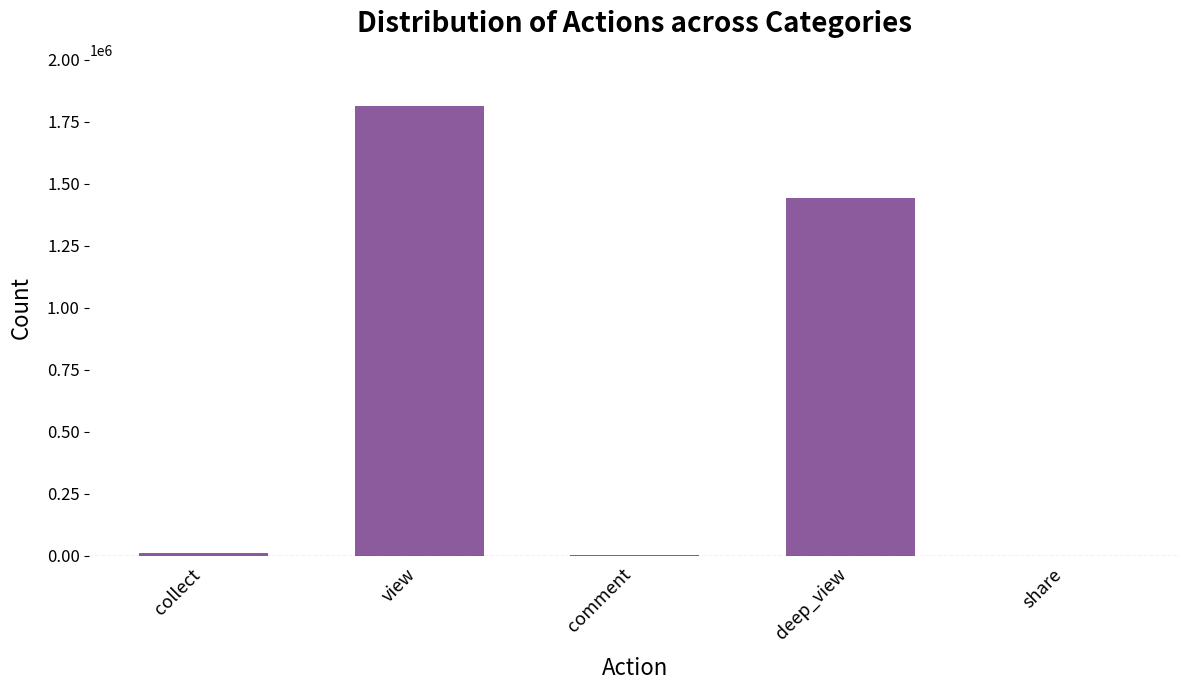

True or false: the data shows 4320 at comment.

True